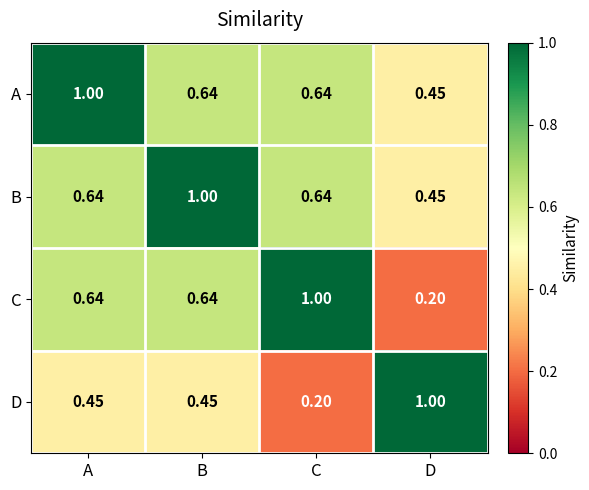

At which label does B reach its minimum?

D